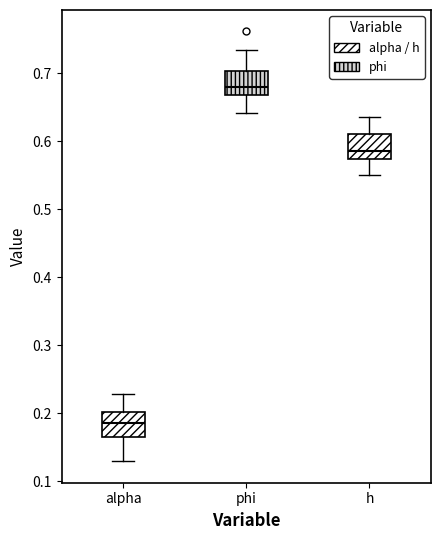

Which box has the highest median line?

phi